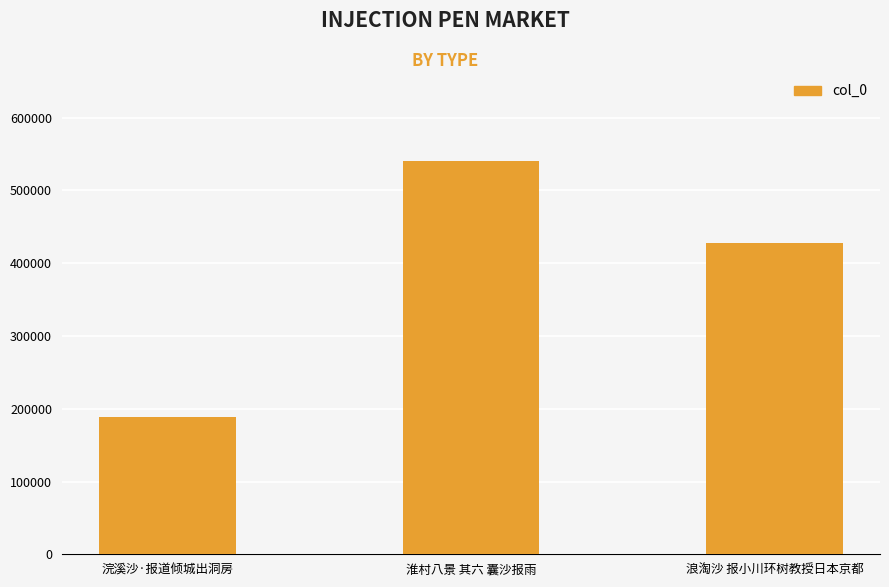

Reading left to right, list all the values displayed in this chart.

浣溪沙·报道倾城出洞房=189065	淮村八景 其六 囊沙报雨=540673	浪淘沙 报小川环树教授日本京都=427815